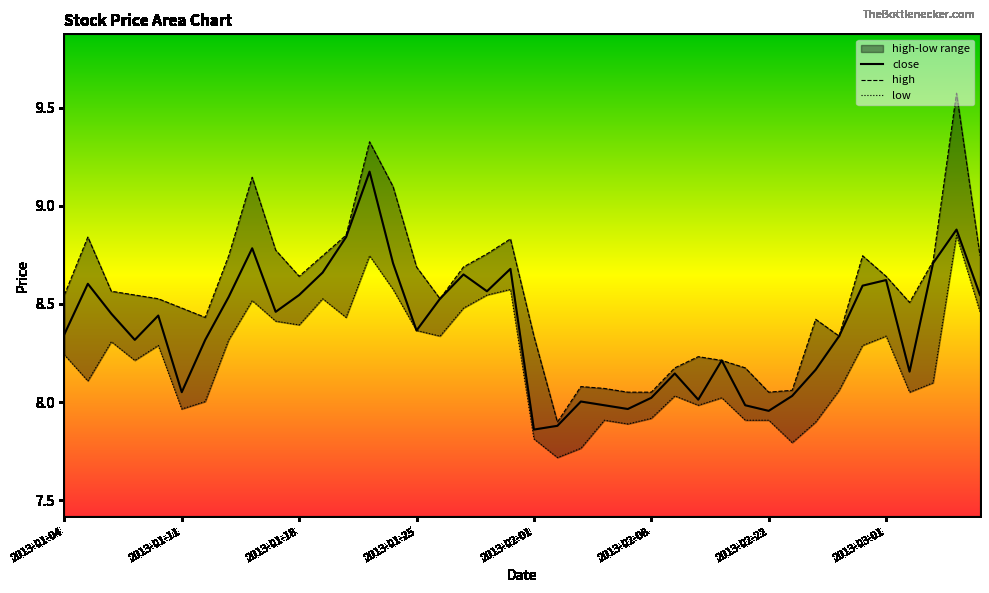

True or false: close has a value of 2.4 at 2013-02-22.

False